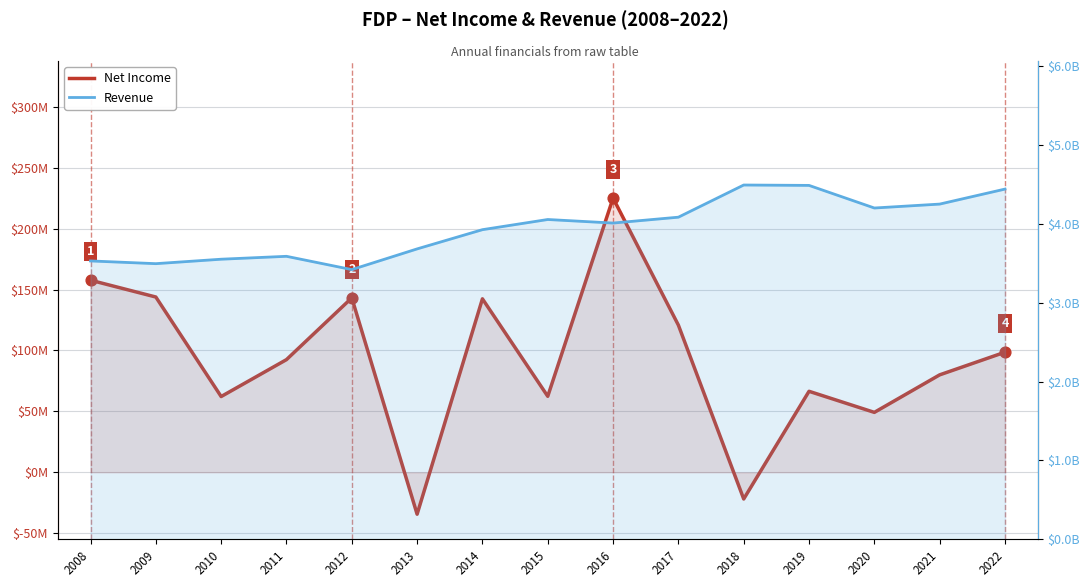

At how many categories does at least one series exceed 1231984474?

15